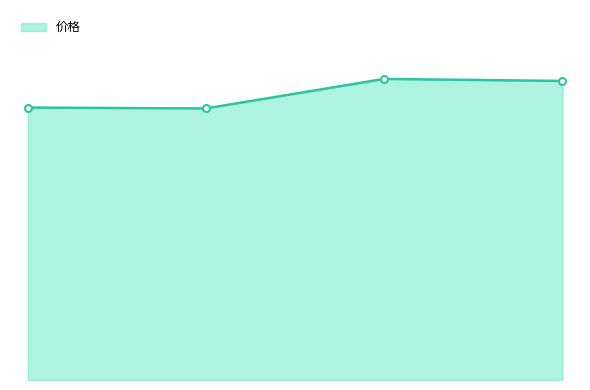

Is this an area chart (filled region under the line)?

Yes